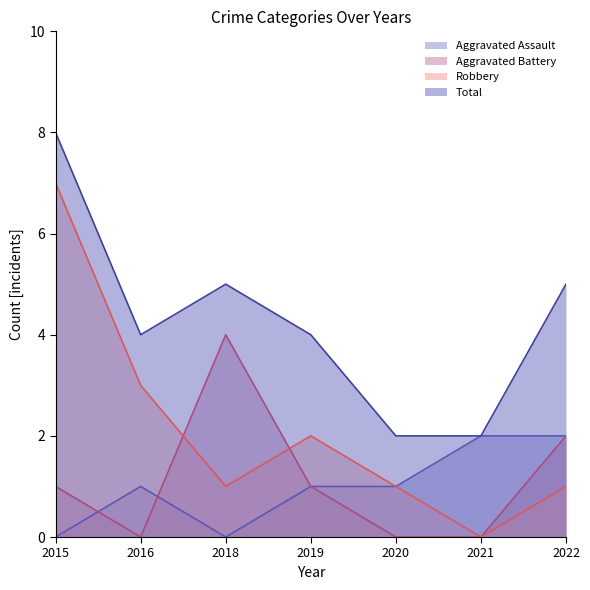

What is the value of the Aggravated Battery point at the 3rd from the left?

4